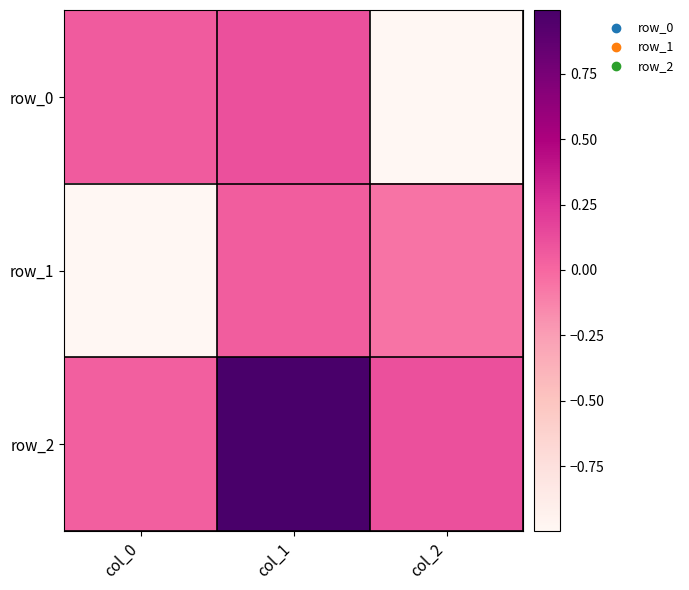

How many positive values does the row_0 series have?

2